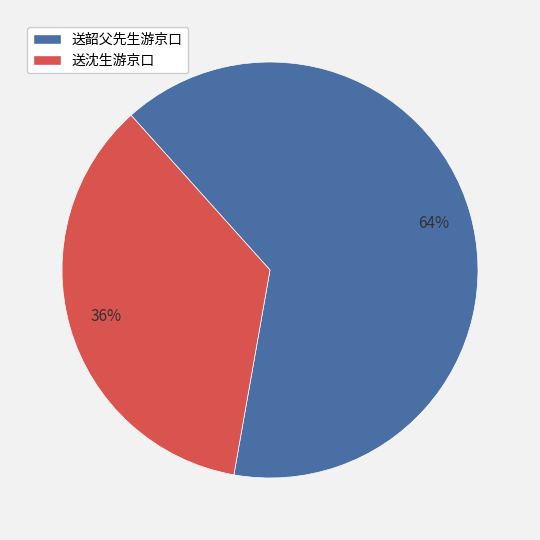

Between 送沈生游京口 and 送韶父先生游京口, which is larger?

送韶父先生游京口